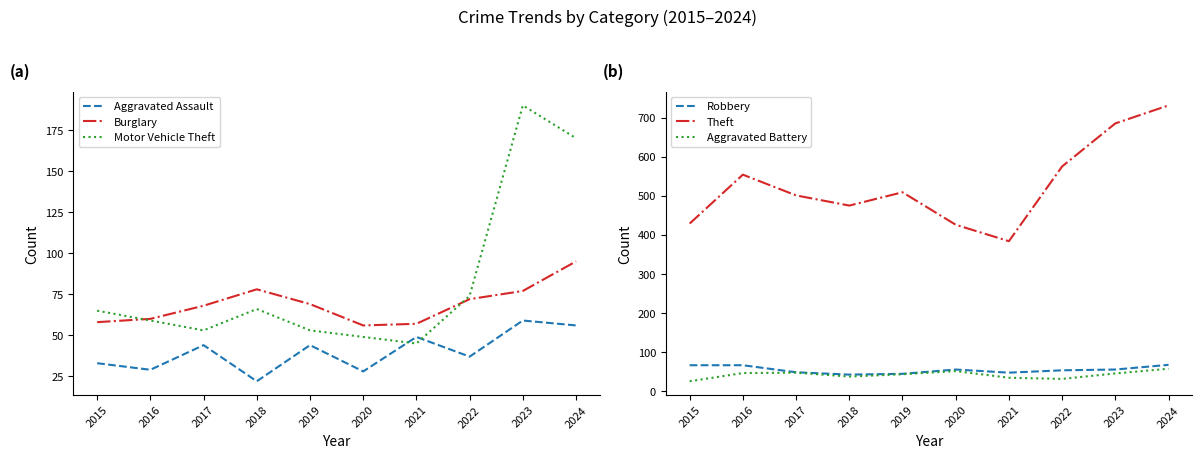

Where is the first local maximum for Robbery?

2020